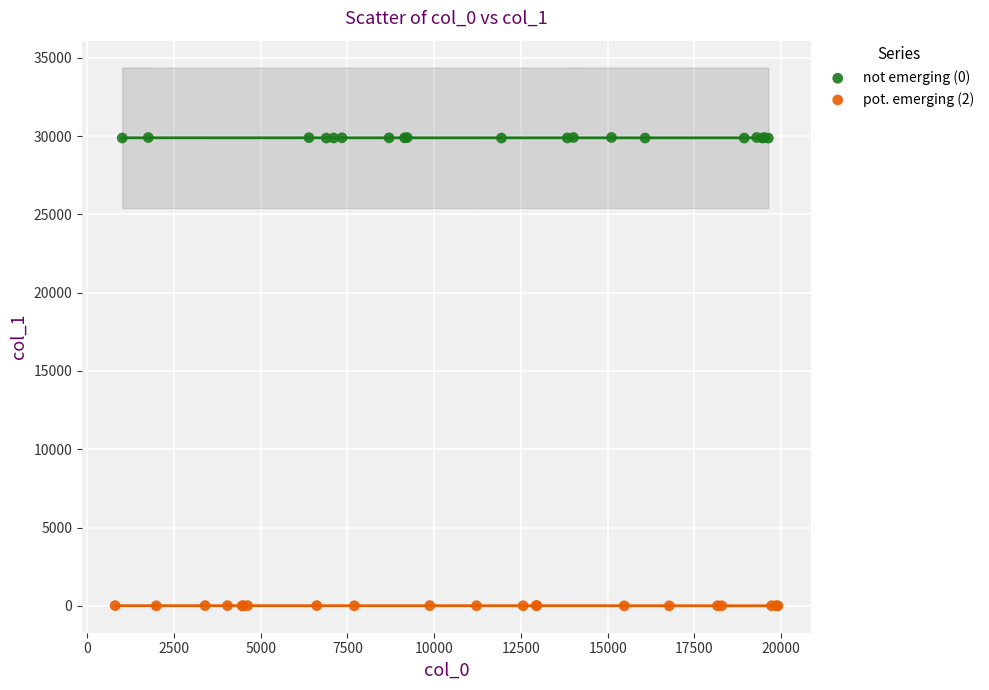

What are all the series names shown in the legend?

not emerging (0), pot. emerging (2)